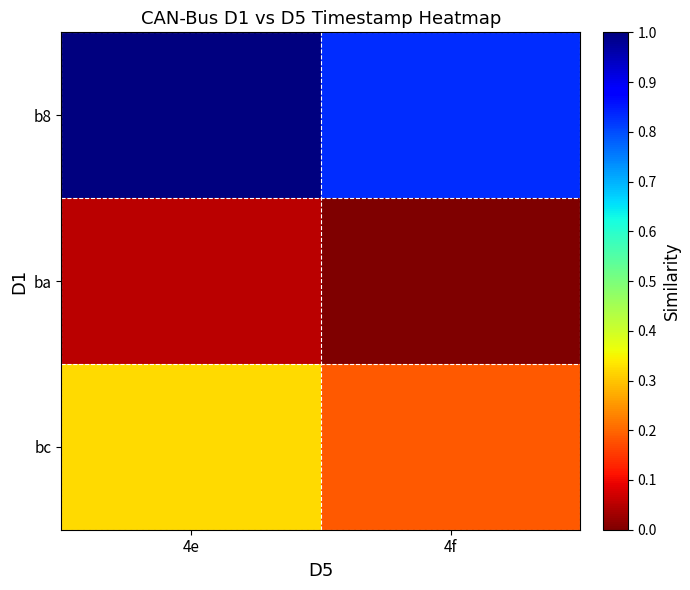

What is the spread (max minus min) of values at 4e?

0.9